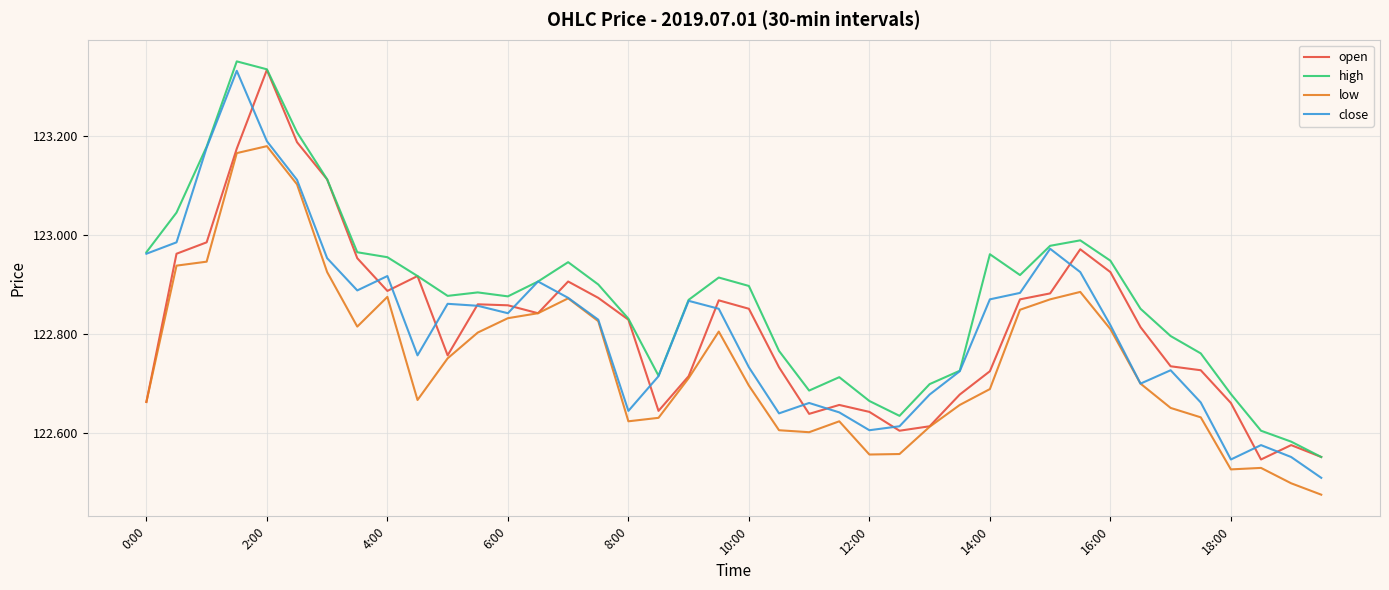

True or false: low and high cross at least once.

False